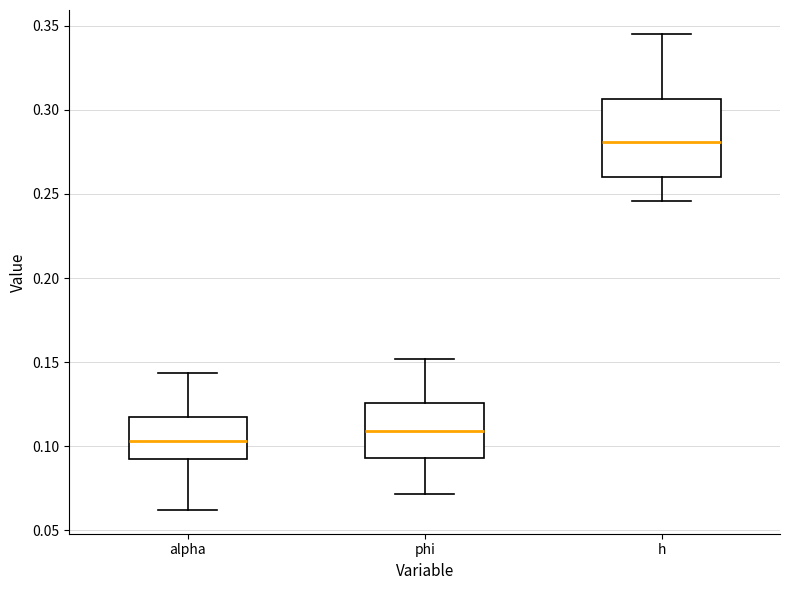

Which box's median line is the lowest?

alpha